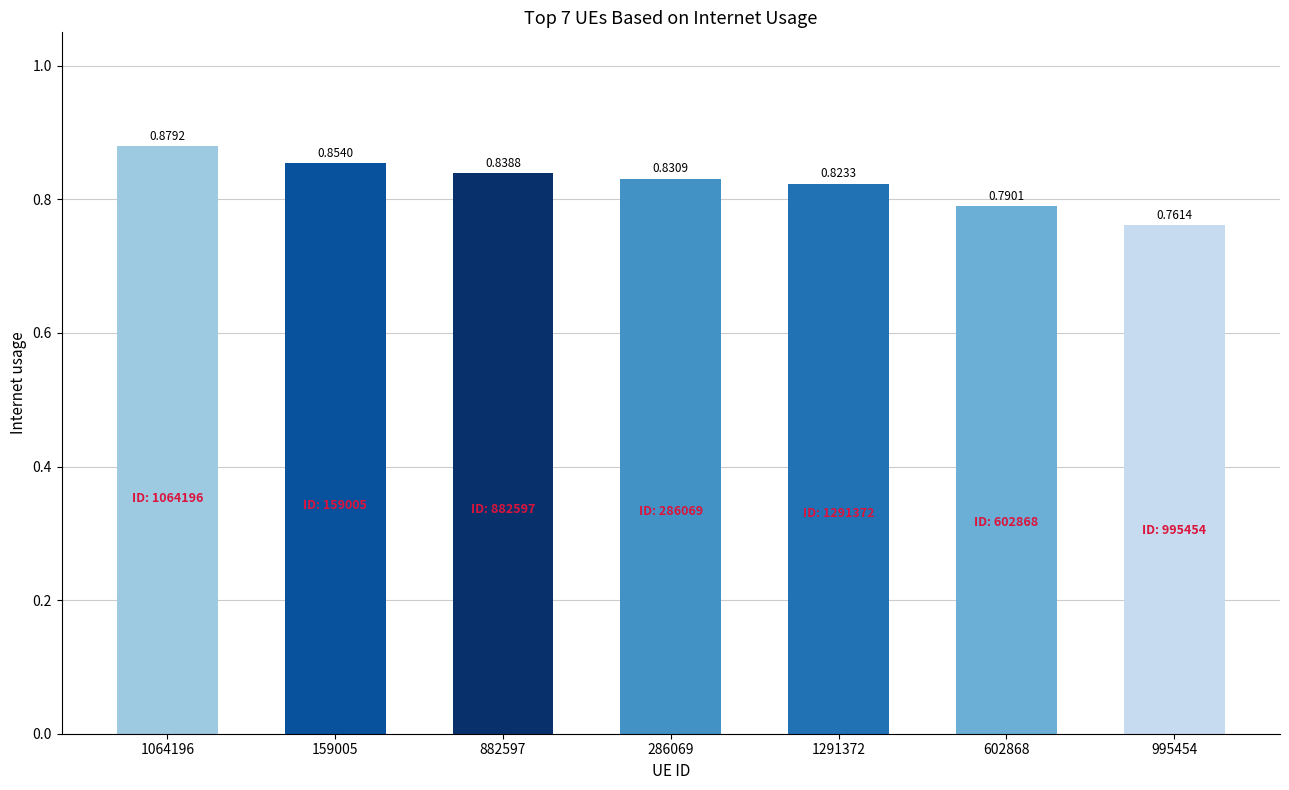

What is the difference between the values at 602868 and 1064196?

0.1